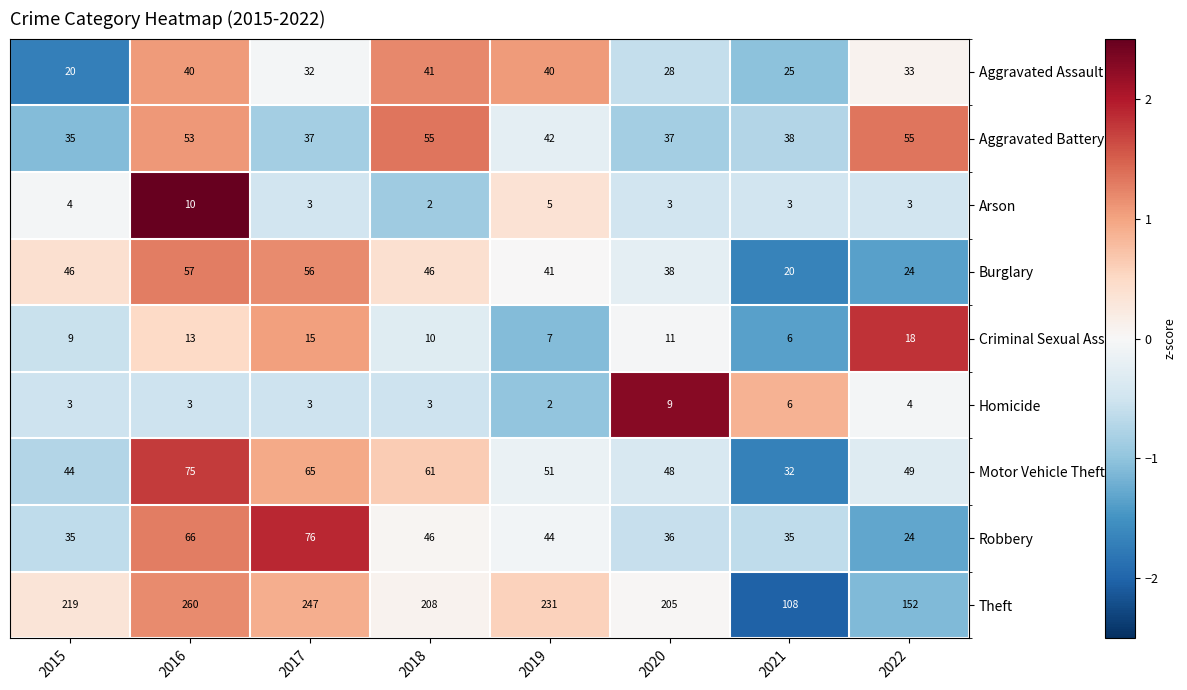

How many data points does each series have?

8